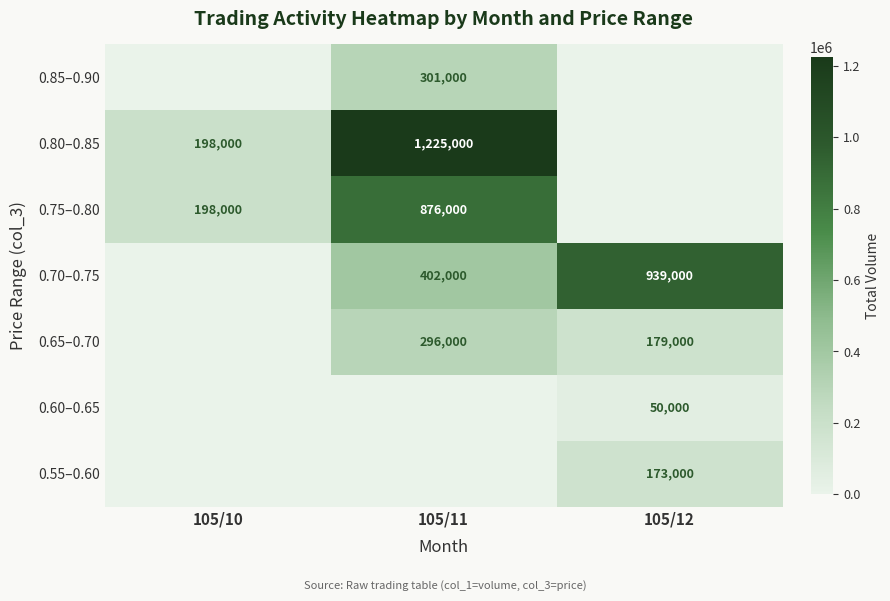

True or false: 0.75–0.80 has a value of 101101 at 105/10.

False